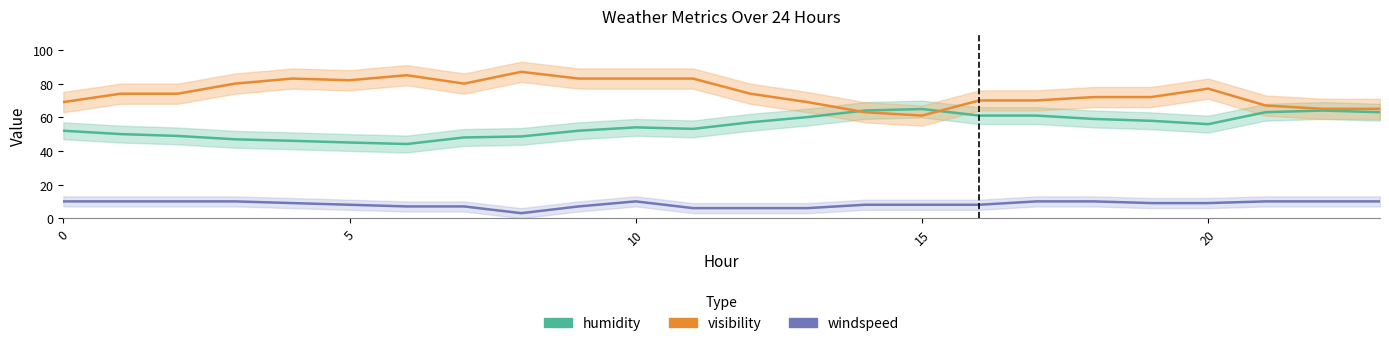

What is the label of the 11th point from the right?

13